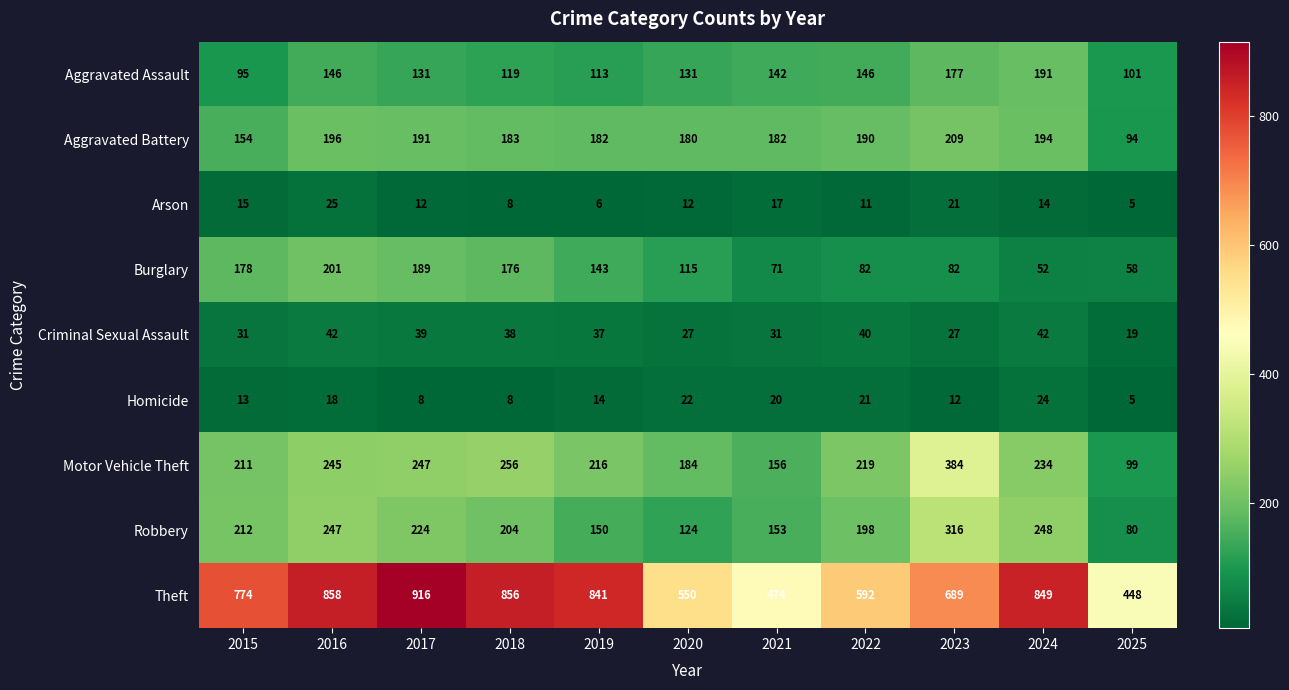

How many series are shown in this chart?

9